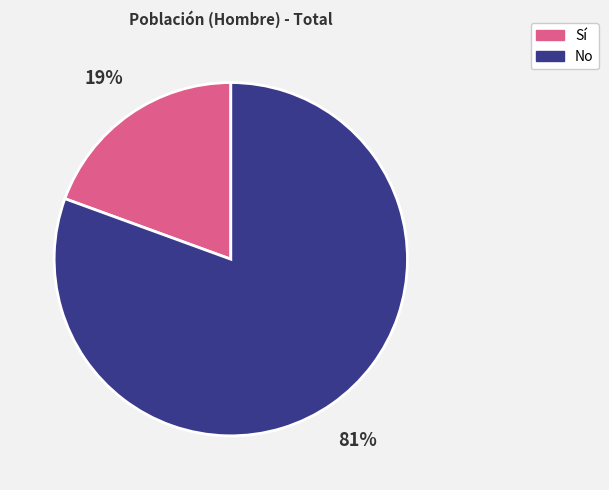

Does any single category account for the majority?

Yes